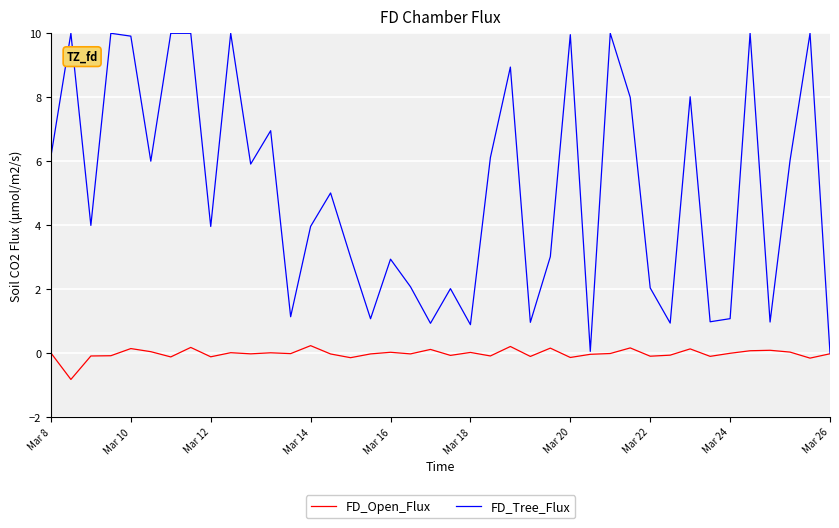

What is the difference between the maximum and minimum values in the FD_Tree_Flux series?

10.0